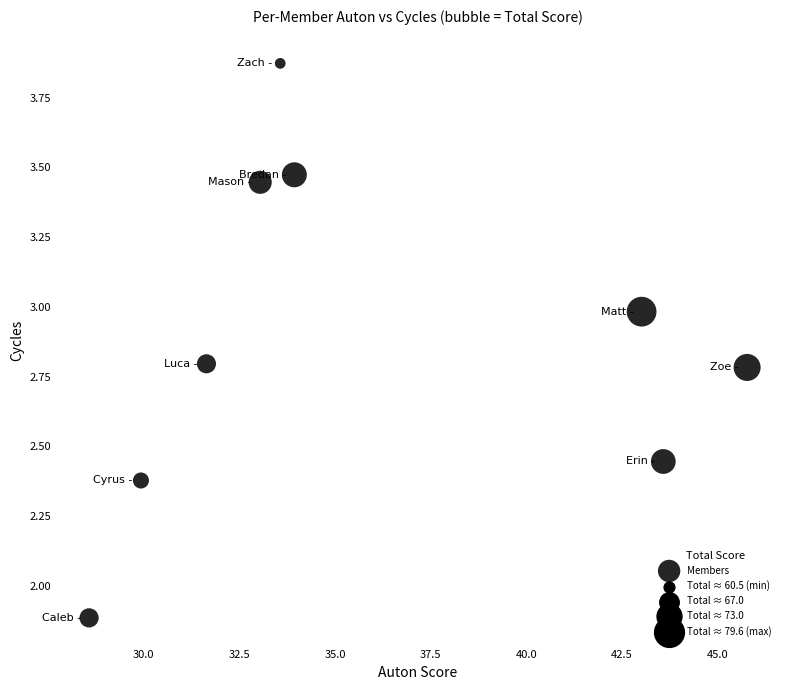

What is the average Y value?

2.9